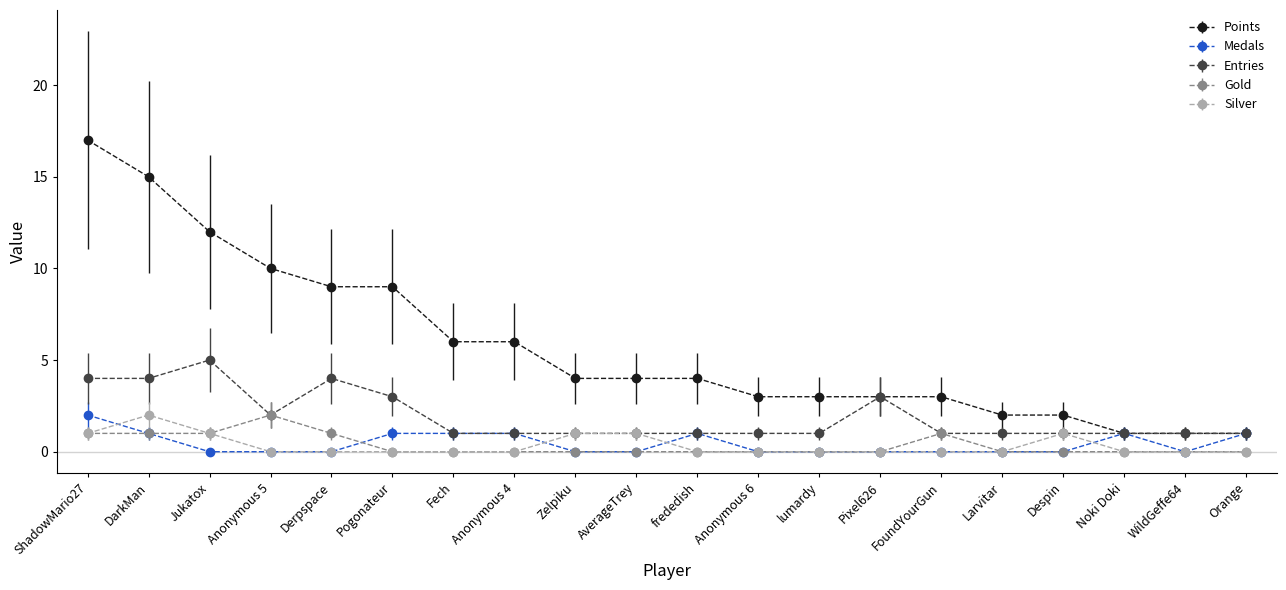

Which series has the widest spread of values?

Points